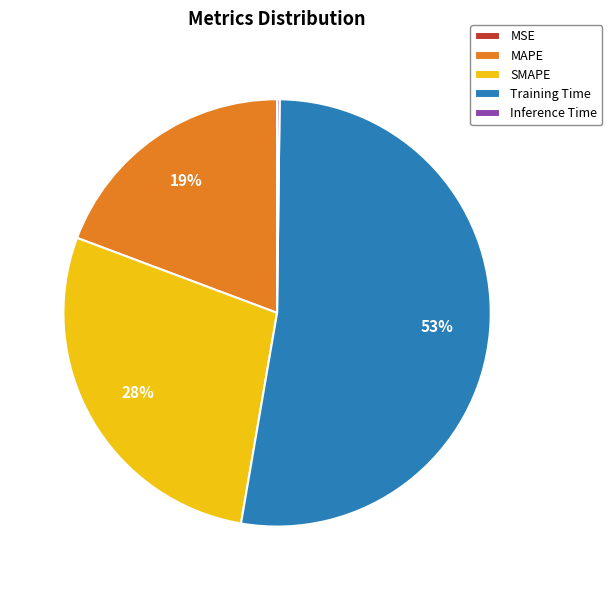

Does MAPE account for over 50% of the chart?

No